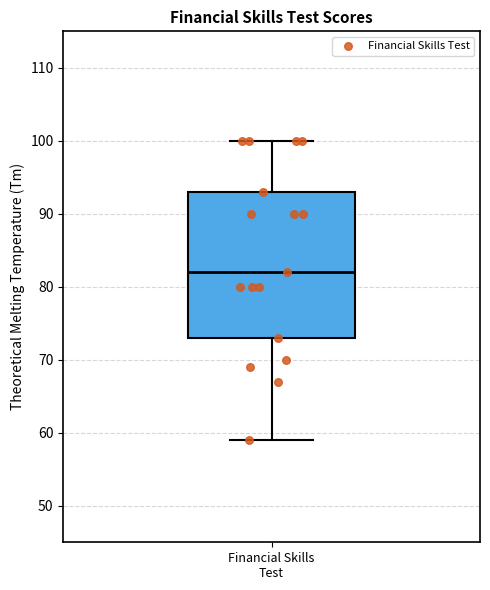

Transcribe this box plot: give where the median line is, the range the box spans, and where the two whiskers end, as read against the y-axis. The values are not printed on the chart, so give them approximately, as read against the axis.

median 82, box 73 to 93, whiskers 59 to 100